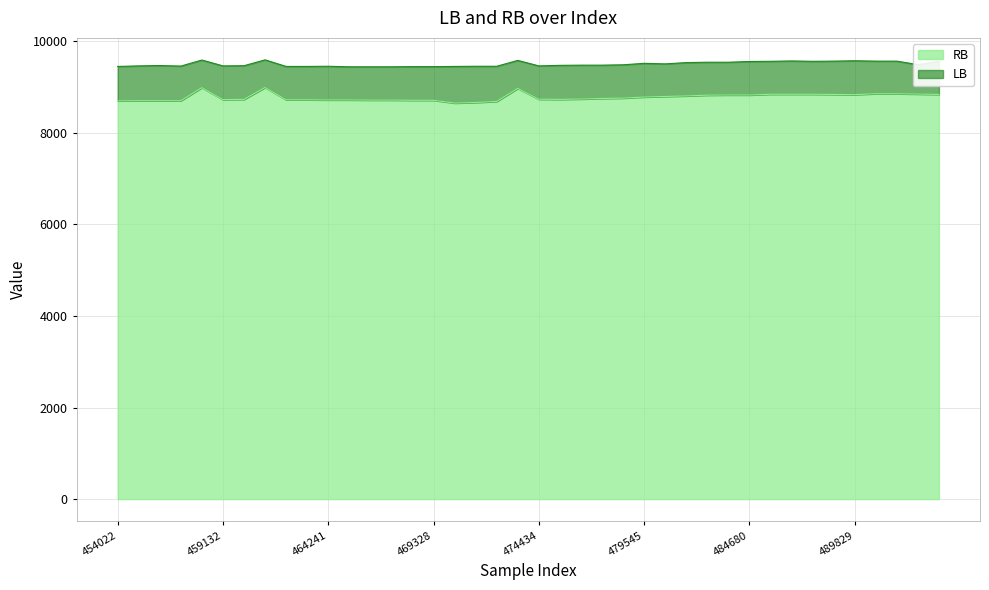

Reading left to right, what are all the values shown in this chart?

RB: 8700	8704	8704	8704	8988	8728	8732	8992	8724	8724	8720	8720	8716	8716	8712	8712	8652	8664	8688	8972	8736	8732	8740	8752	8760	8784	8796	8808	8824	8828	8828	8844	8844	8844	8840	8836	8856	8856	8848	8840
LB: 9452	9464	9472	9460	9592	9464	9468	9596	9452	9452	9456	9444	9444	9444	9448	9448	9452	9456	9456	9584	9464	9476	9480	9480	9488	9520	9508	9536	9544	9544	9560	9564	9572	9564	9568	9576	9568	9568	9492	9564